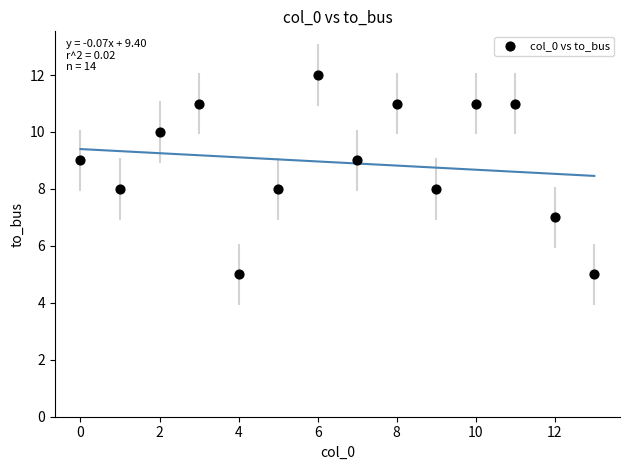

What is the range of Y values (max minus min)?

7